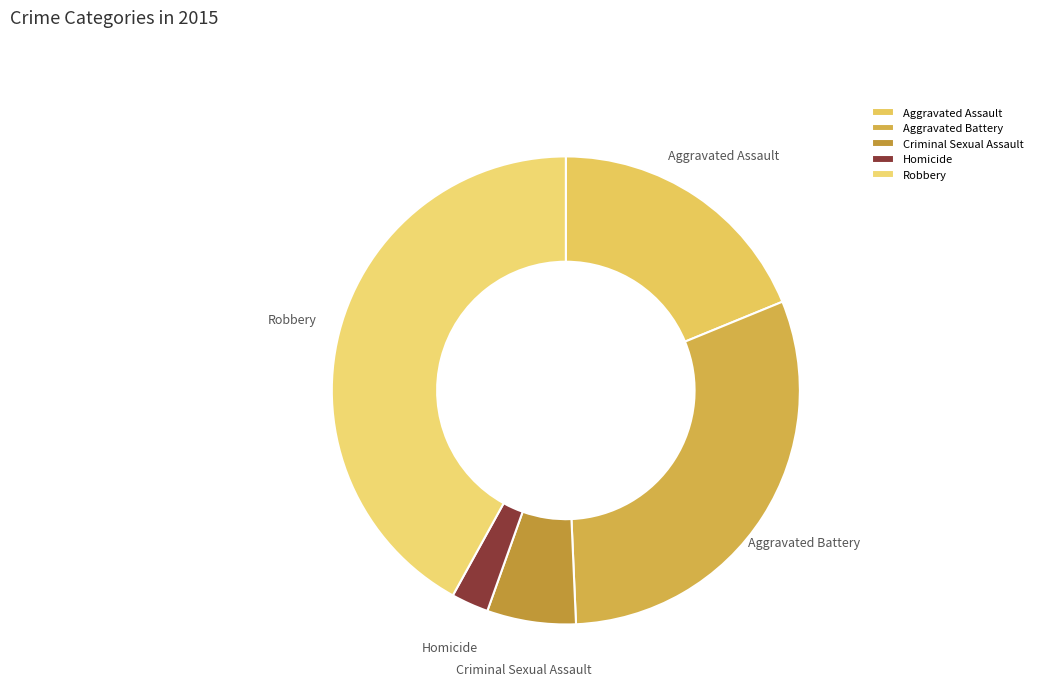

Count the number of slices in the pie.

5